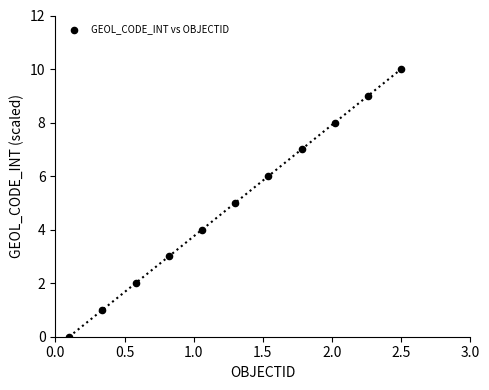

What is the range of Y values (max minus min)?

10